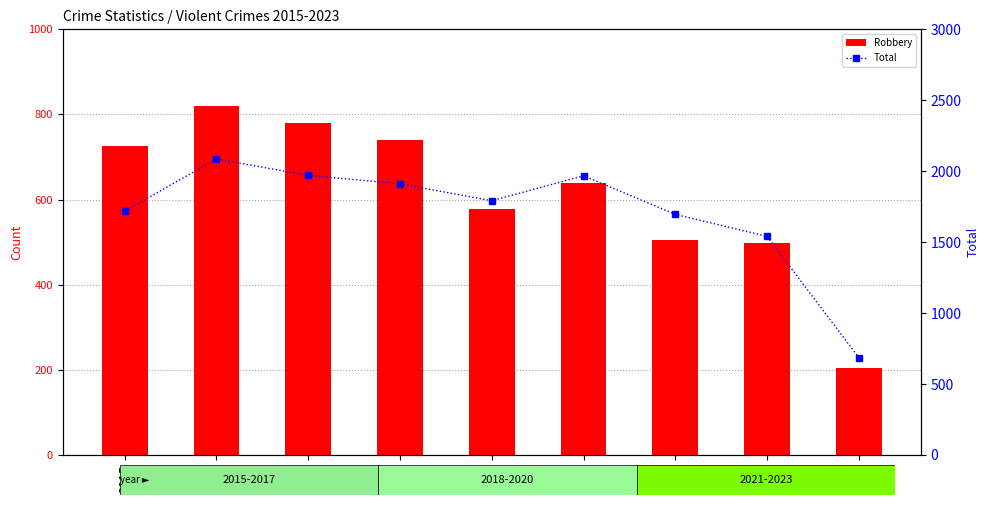

How many values in the Total series exceed 1792?

4